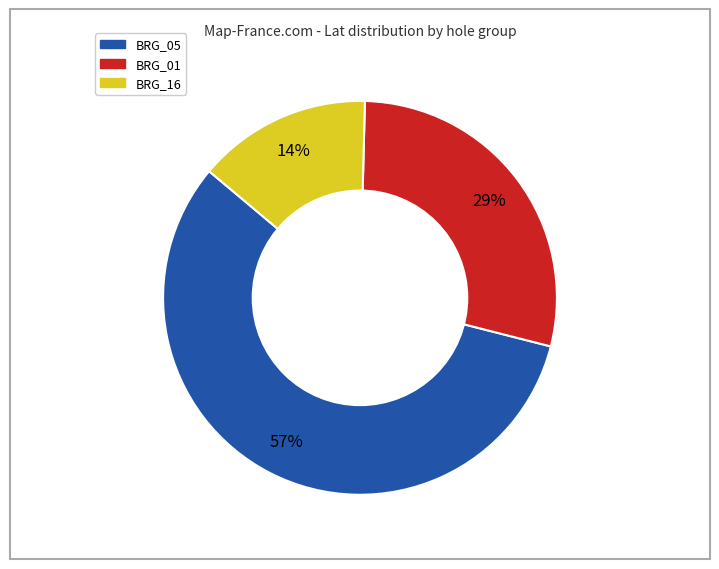

To the nearest percent, what is the difference between the largest and smallest slice percentages?

43%